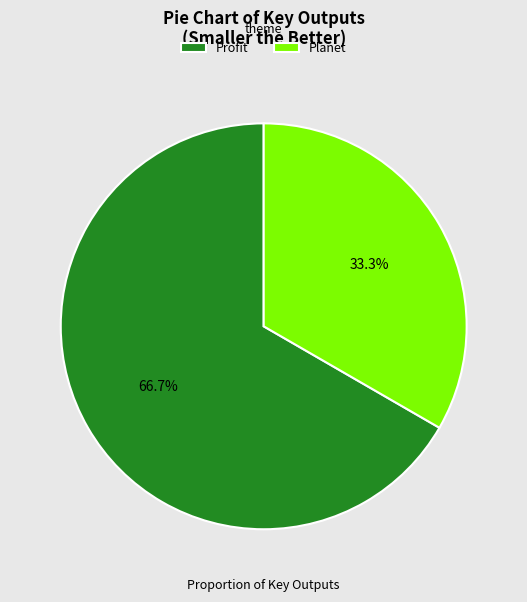

Combined, what portion of the pie is Profit and Planet?

100.0%